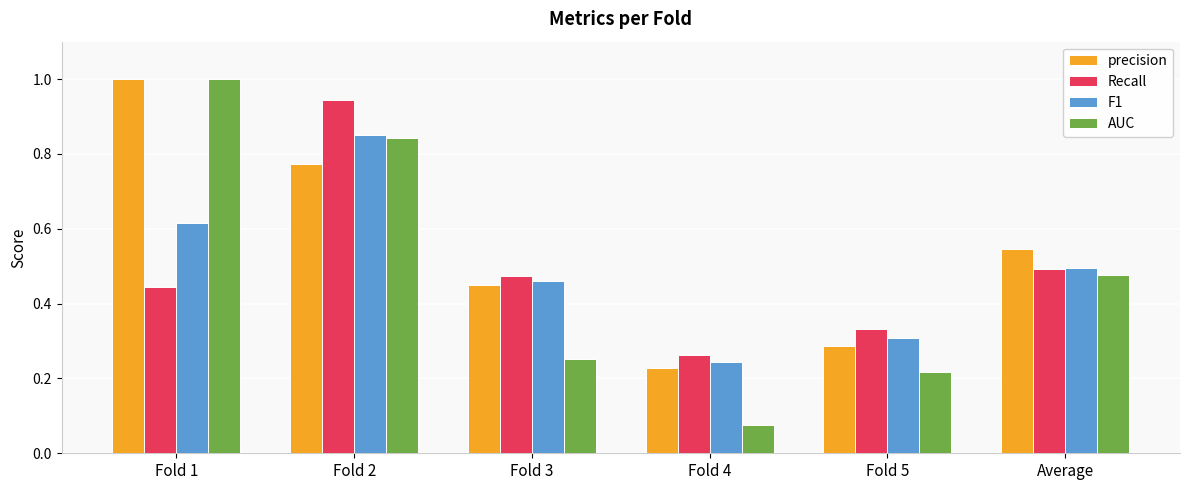

At how many categories does at least one series exceed 0?

6